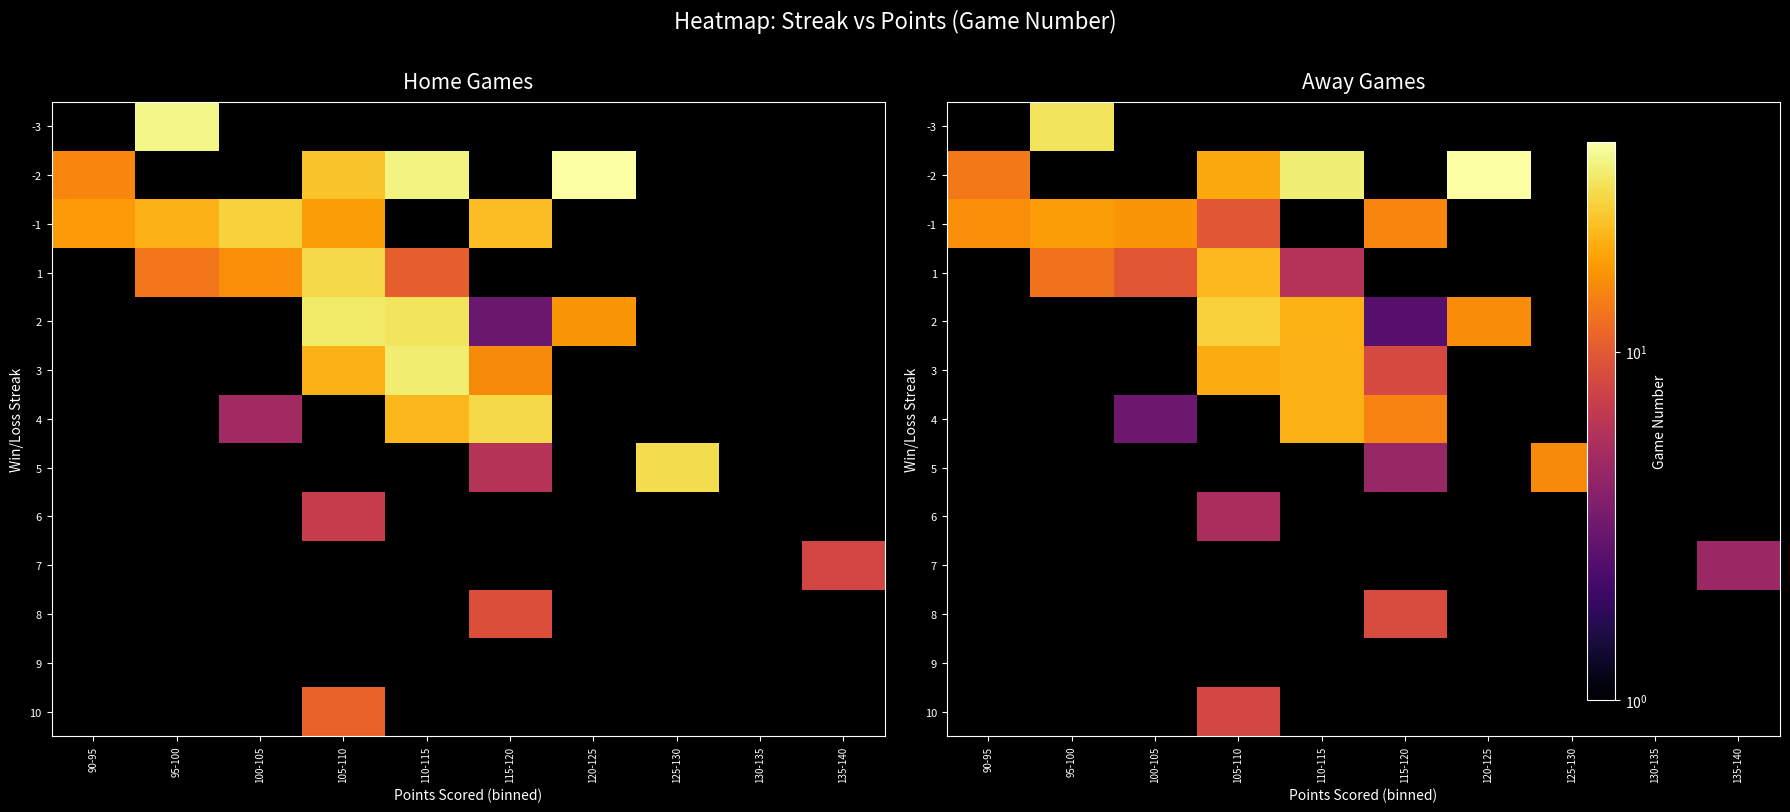

Count the number of categories in the chart.

10